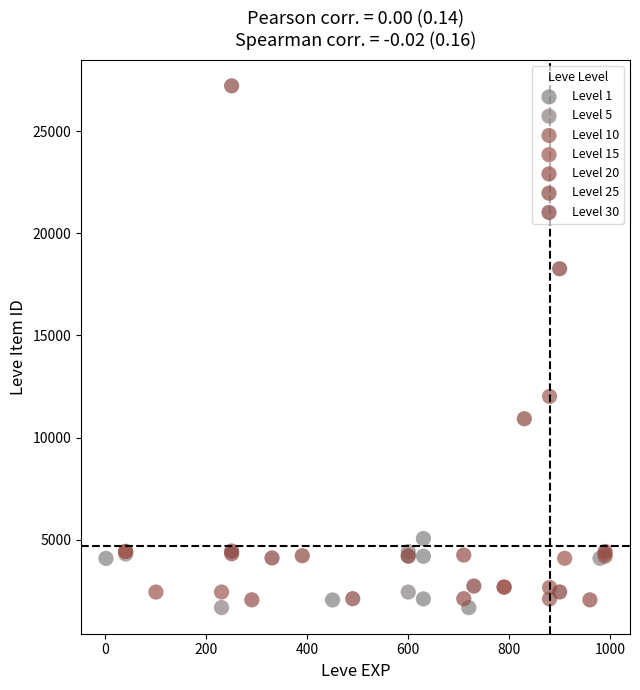

Which series contains the highest Y value?

Level 25